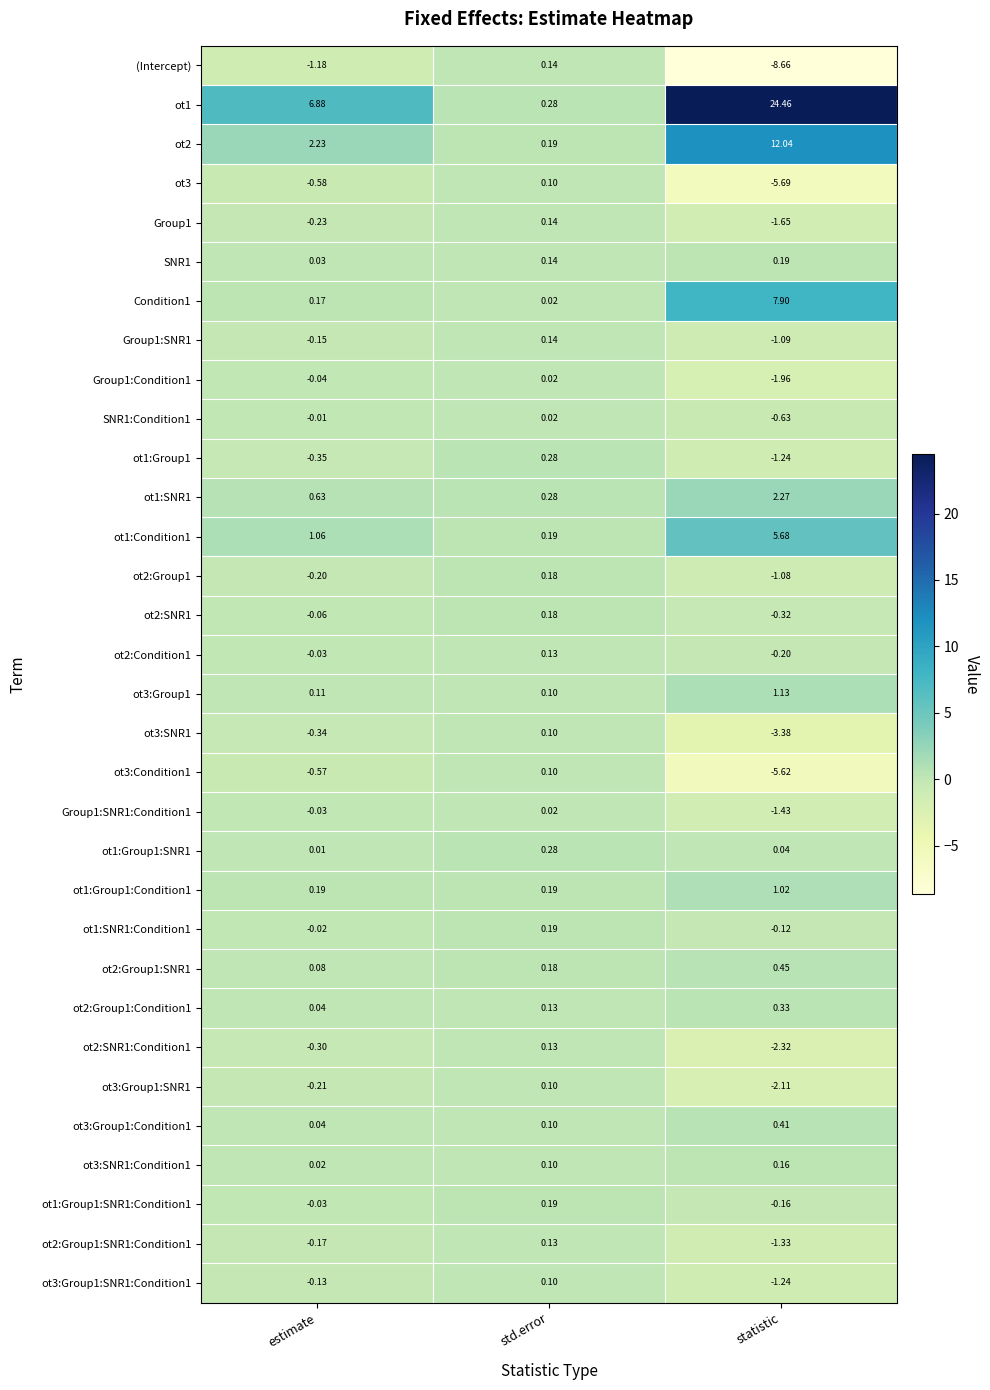

Where is ot1:SNR1 nearest to the value 1?

estimate